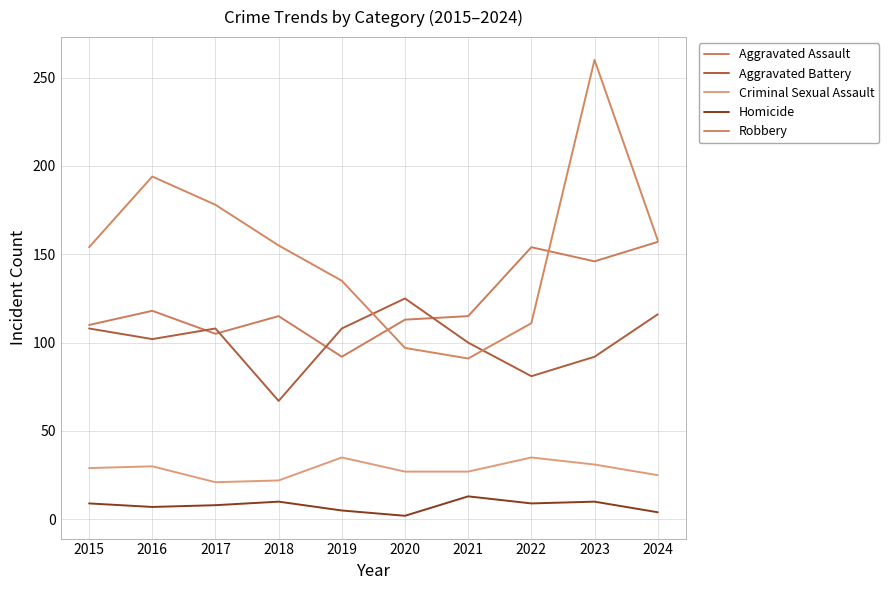

What is the average value of the Aggravated Battery series?

101